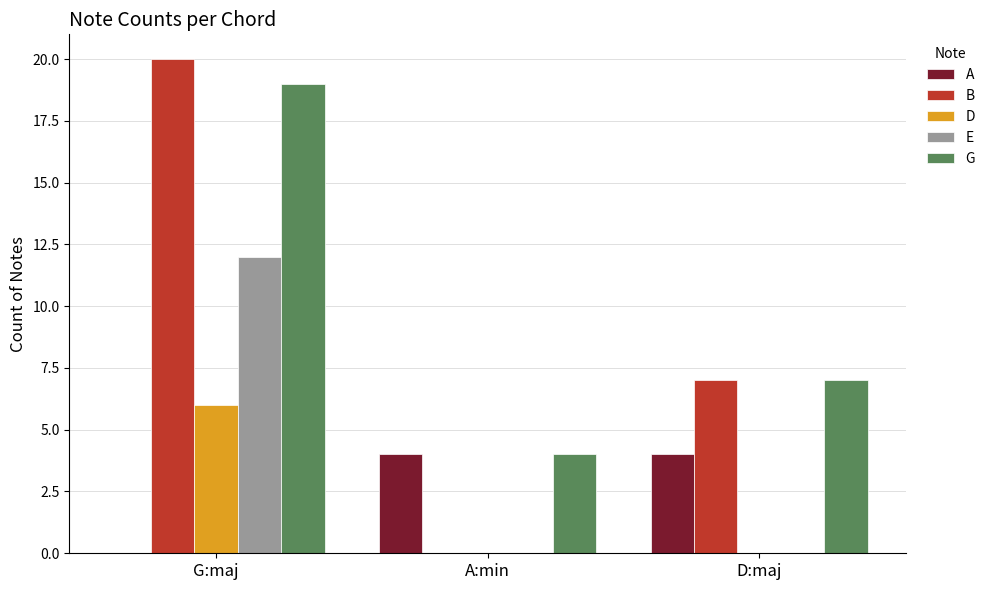

Is the value of G at D:maj greater than the value of E at A:min?

Yes